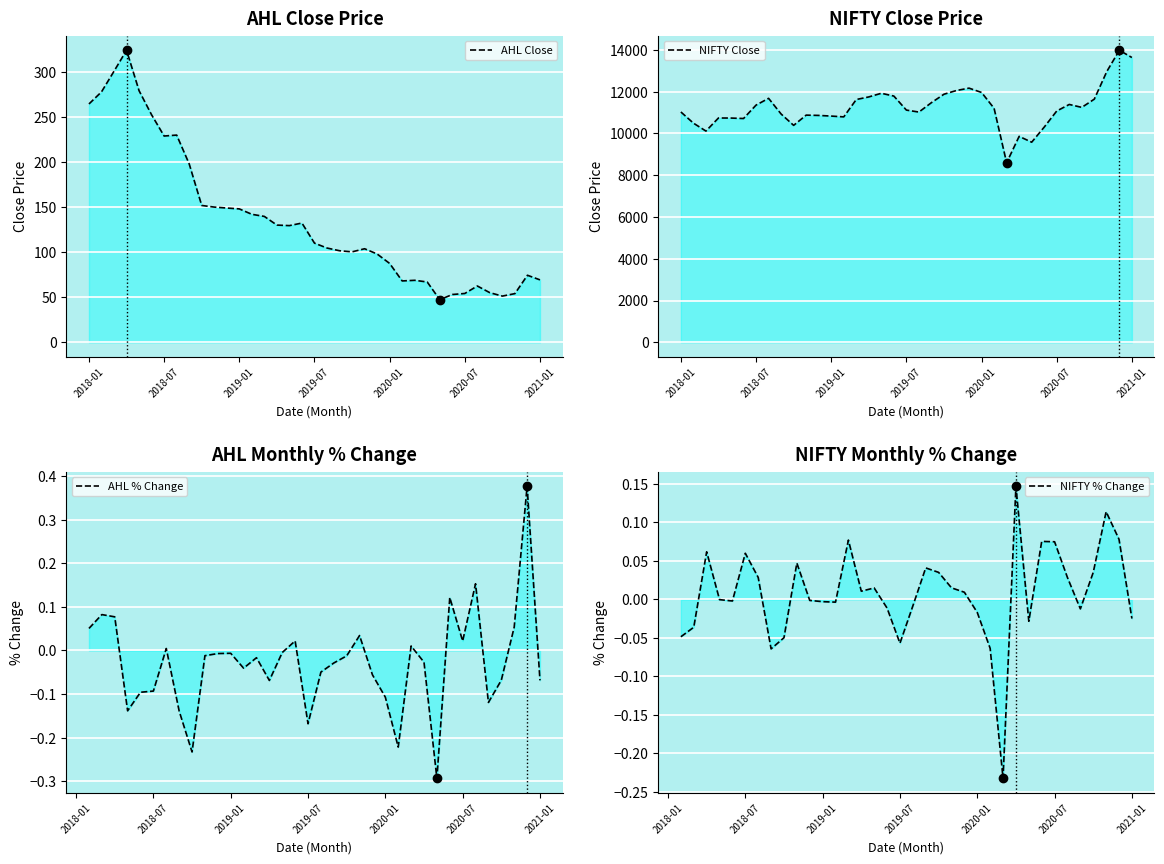

What is the total value across all series at 20?

11576.0